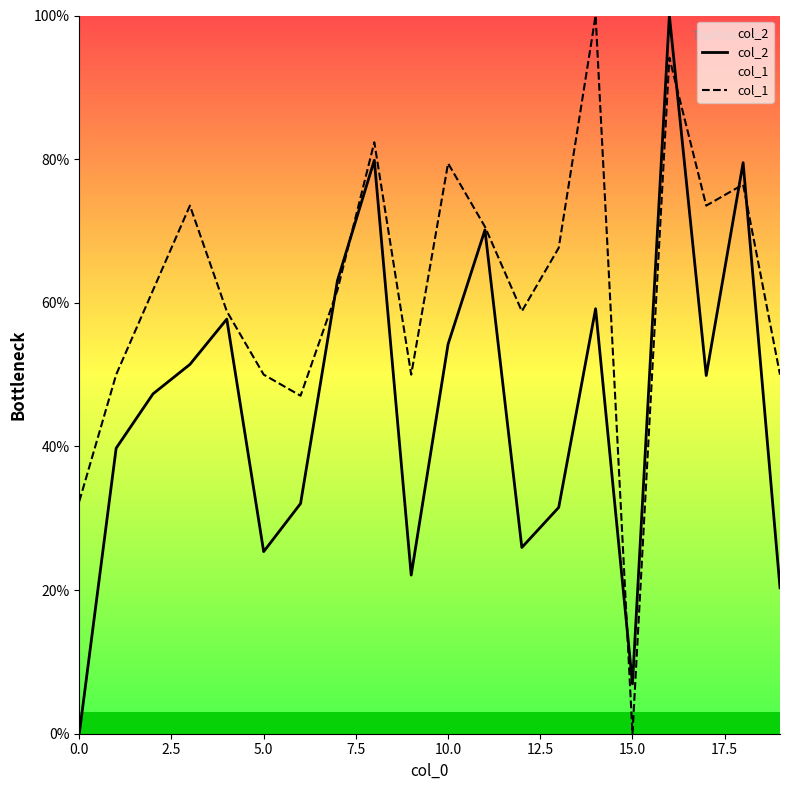

What is the sum of the col_1 values at 11 and 16?

164.7